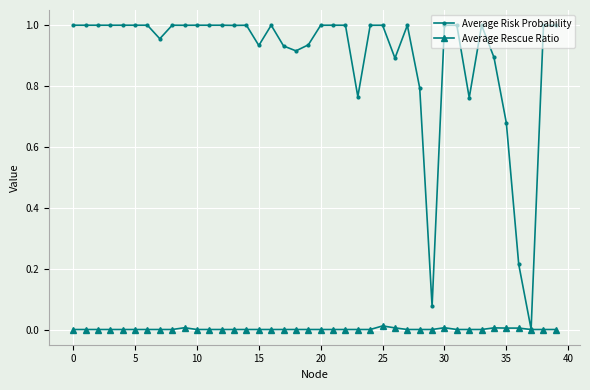

What are all the series names shown in the legend?

Average Risk Probability, Average Rescue Ratio